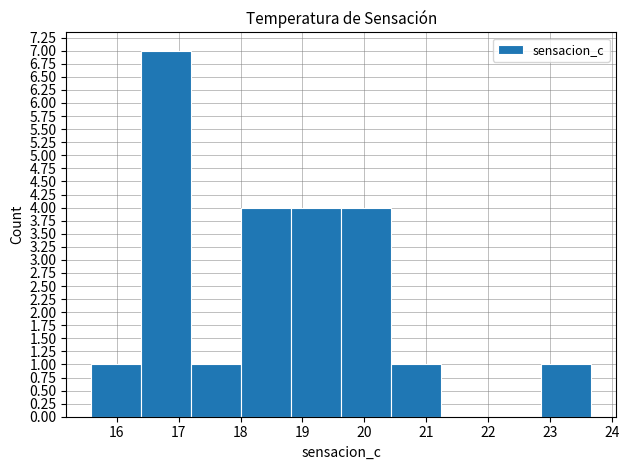

Reading left to right, list every bar in this chart as the range it spans on the x-axis followed by its height. Neither the bar edges nor the heights are printed on the chart, so give them approximately, as read against the axes.

15.6 to 16.4: 1
16.4 to 17.2: 7
17.2 to 18.0: 1
18.0 to 18.8: 4
18.8 to 19.6: 4
19.6 to 20.4: 4
20.4 to 21.2: 1
21.2 to 22.0: 0
22.0 to 22.9: 0
22.9 to 23.7: 1